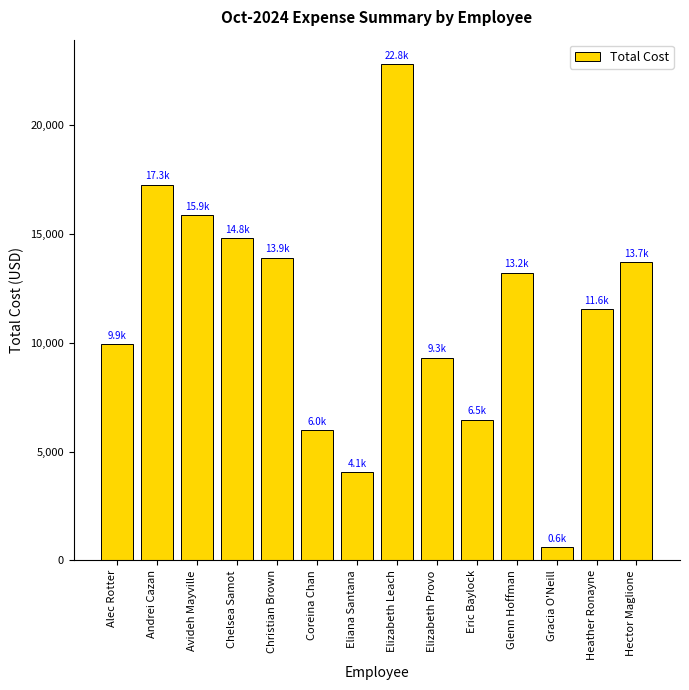

List the labels in order of value, smallest first.

Gracia O'Neill, Eliana Santana, Coreina Chan, Eric Baylock, Elizabeth Provo, Alec Rotter, Heather Ronayne, Glenn Hoffman, Hector Maglione, Christian Brown, Chelsea Samot, Avideh Mayville, Andrei Cazan, Elizabeth Leach